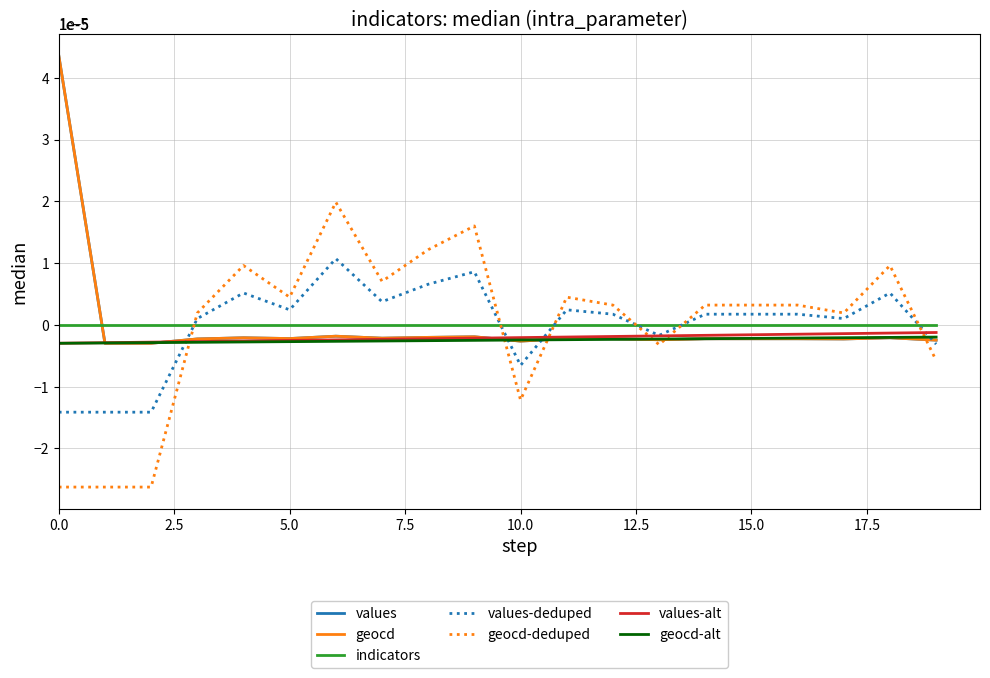

True or false: indicators and geocd-alt cross at least once.

False